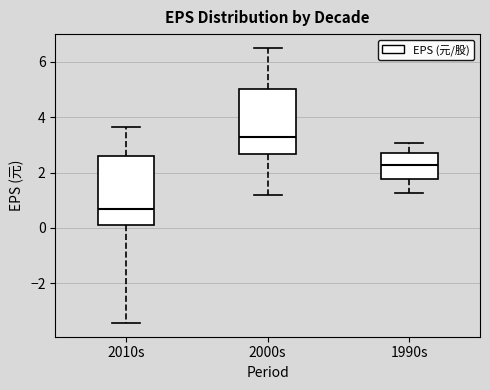

Where does the median line of the box for 2010s sit on the y-axis? The values are not printed on the chart, so give them approximately, as read against the axis.

0.6